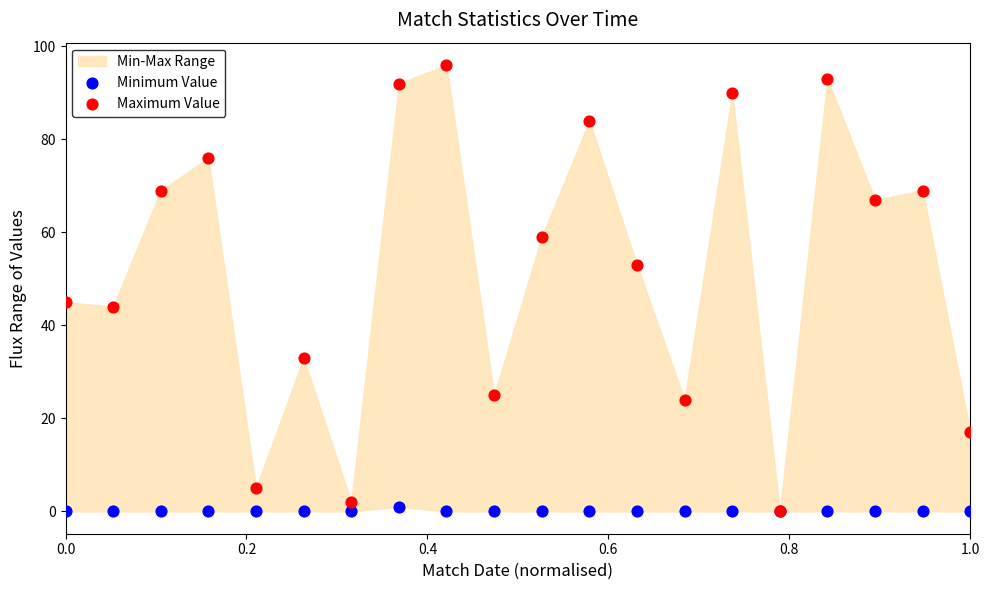

Which series reaches the maximum Y coordinate?

Maximum Value